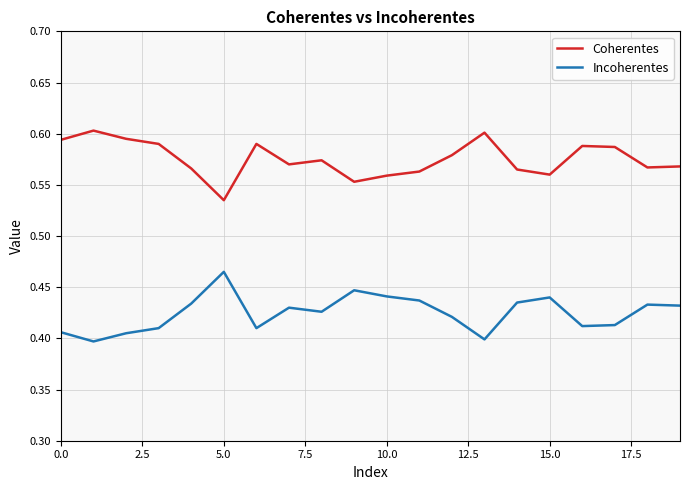

Which series has the largest total across all categories?

Coherentes